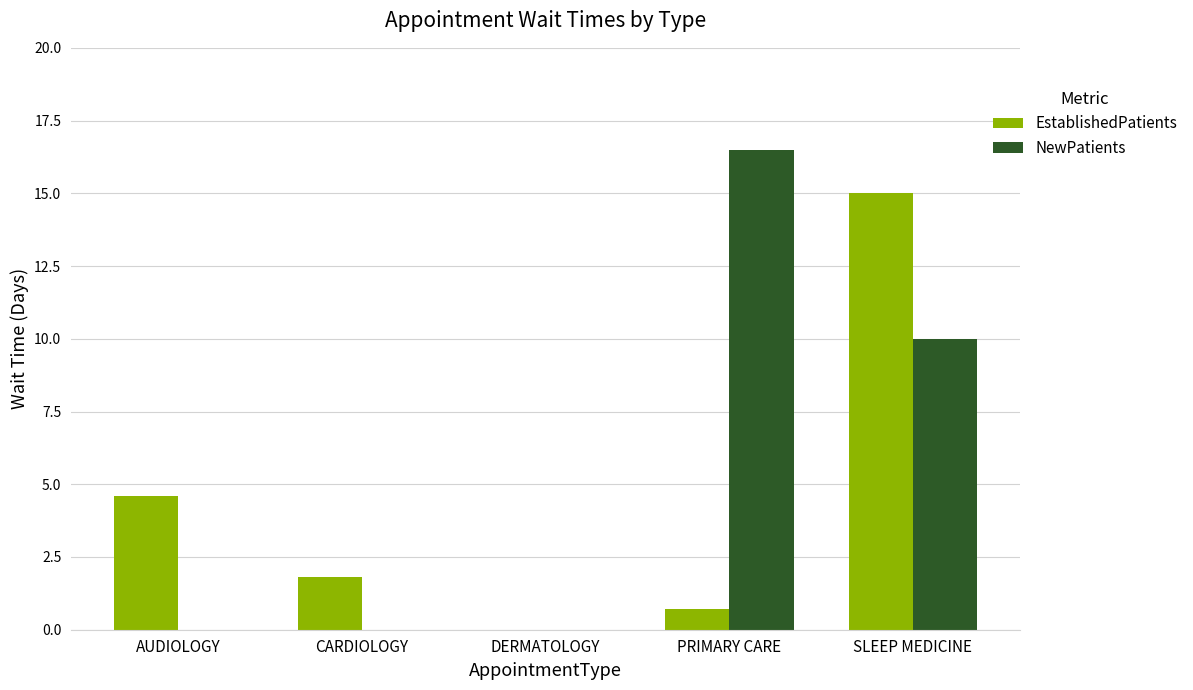

What is the total value across all series at AUDIOLOGY?

4.6